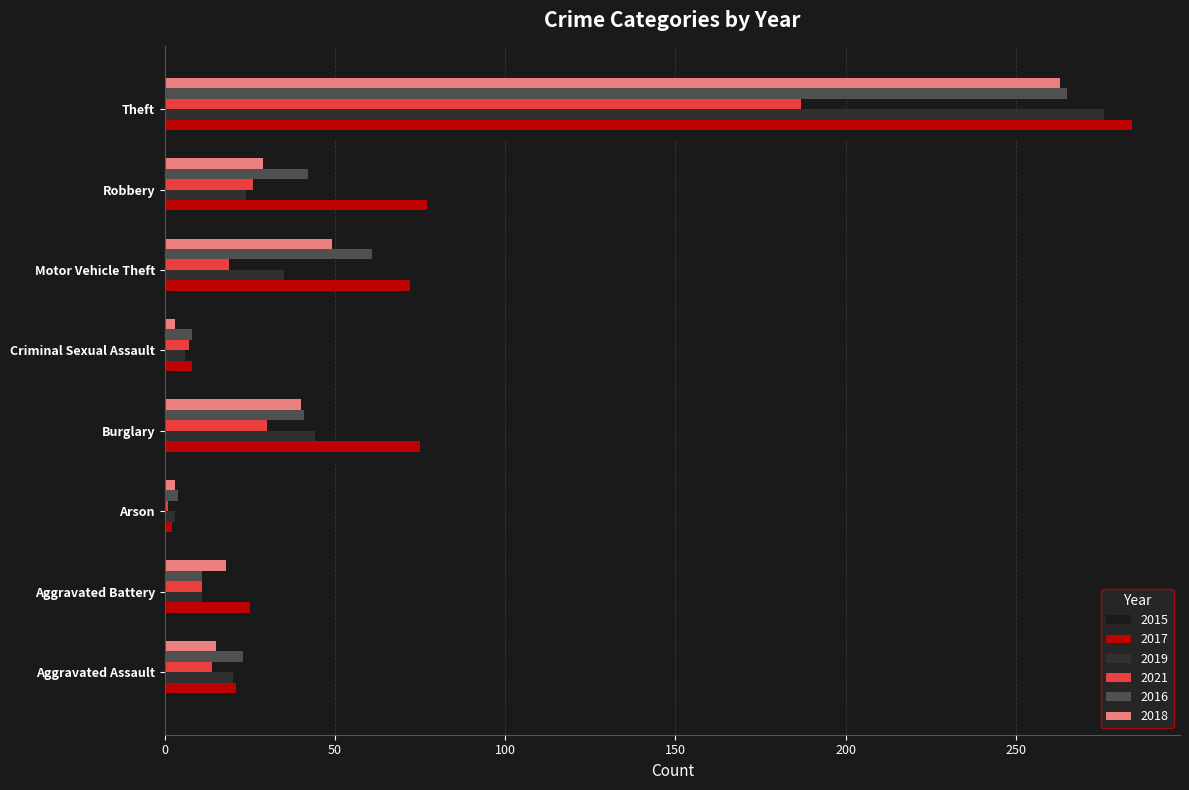

Is it true that 2018 equals 29 at Robbery?

True